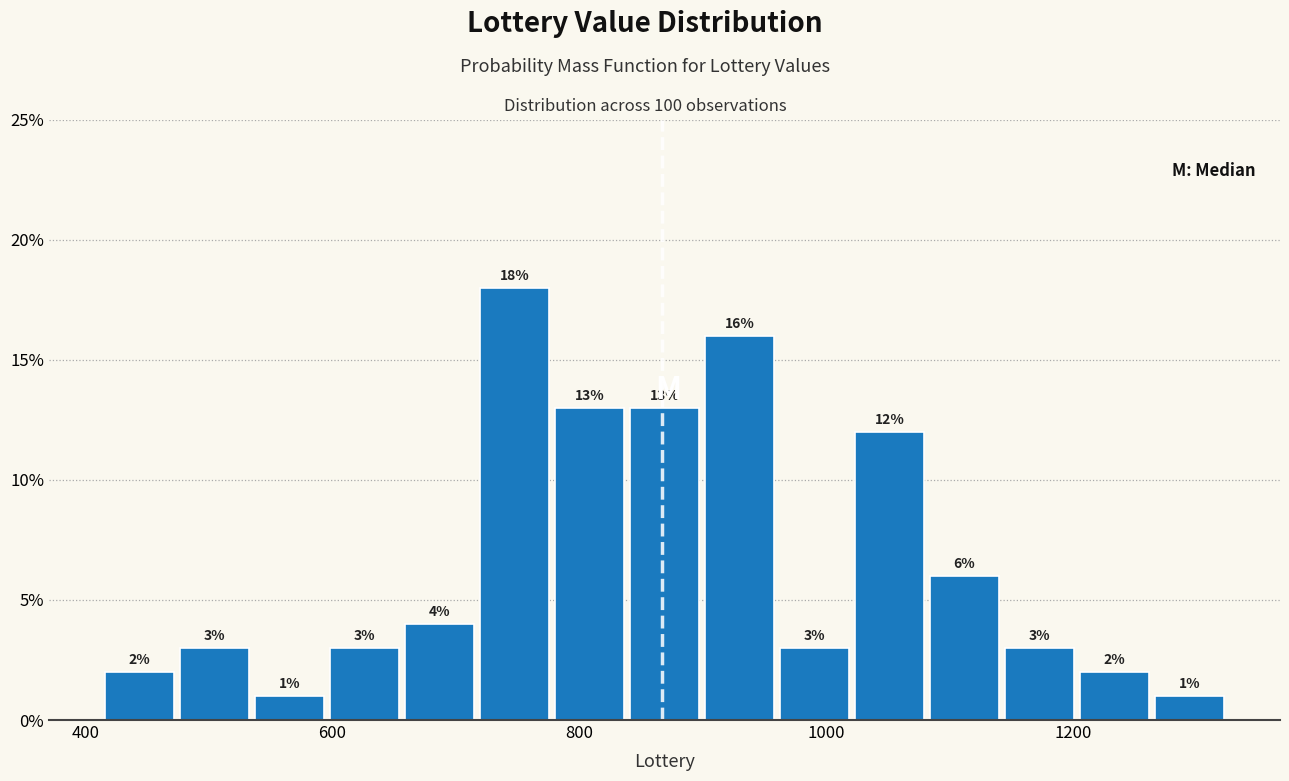

Around what value on the x-axis is the tallest bar? Give the approximate position of its centre, as read against the axis.

740